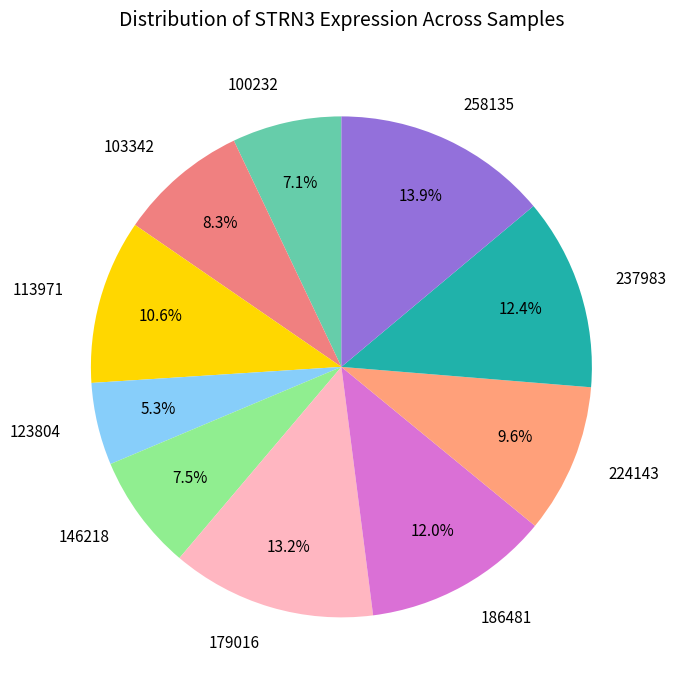

Which slice is the smallest?

123804